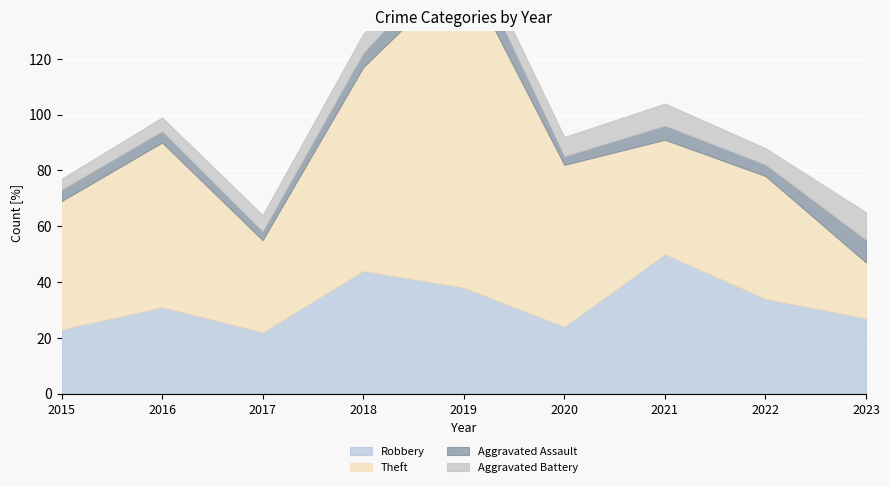

Which category has the highest value in the Aggravated Battery series?

2023